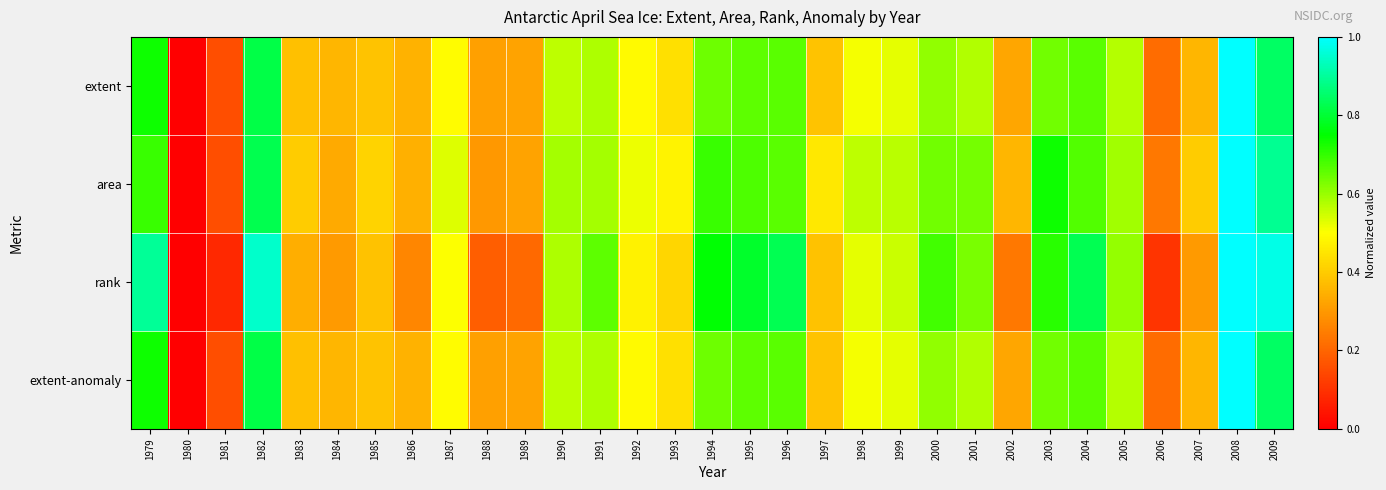

Rank the series at 1985 from lowest to highest value.

rank, extent, extent-anomaly, area